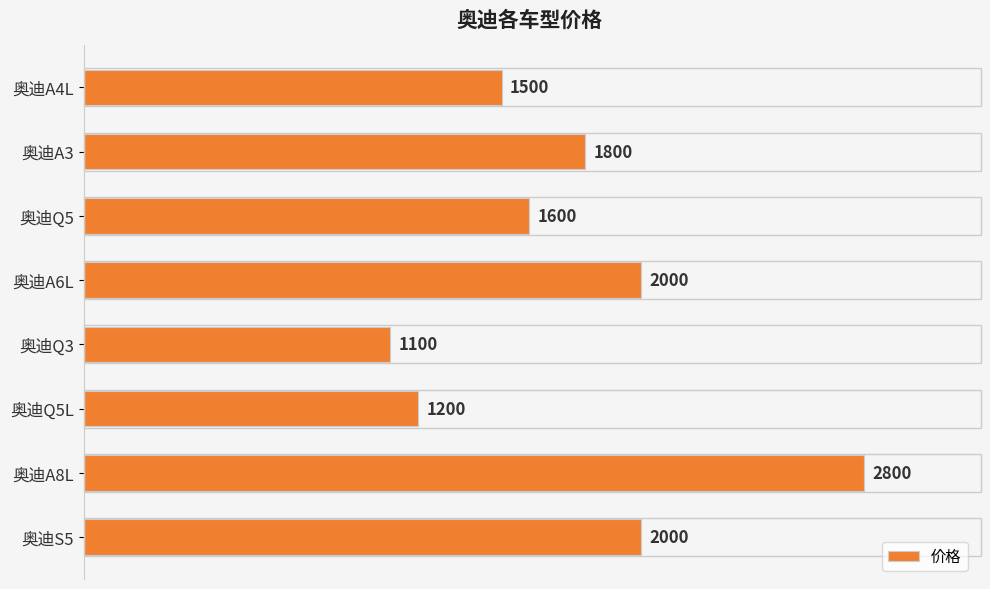

Read the value at 奥迪A8L, to the nearest 100.

2800